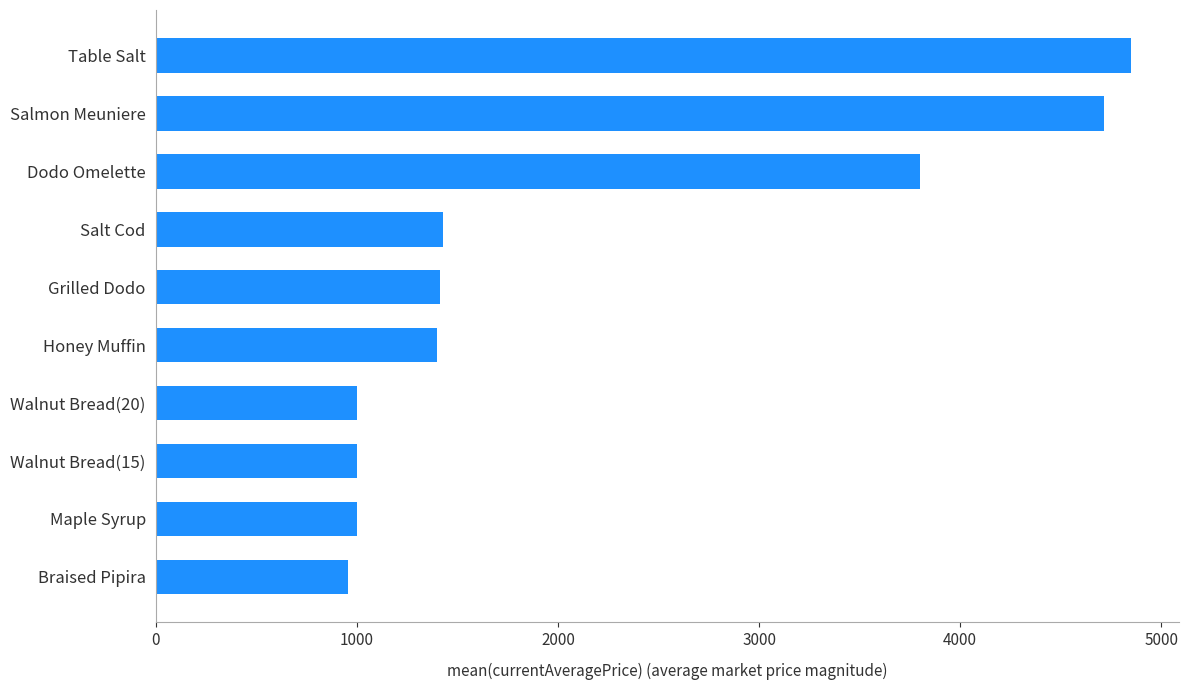

True or false: the data shows 3800.0 at Dodo Omelette.

True